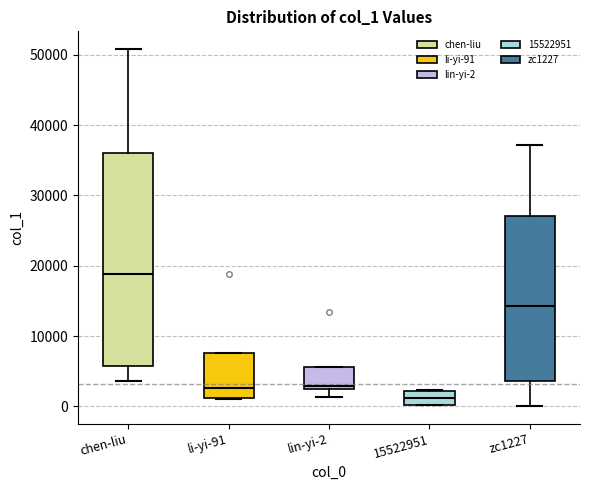

Reading left to right, transcribe this box plot: for each box, give where its median line is, the range the box spans, and where its two whiskers end, as read against the y-axis. The values are not printed on the chart, so give them approximately, as read against the axis.

chen-liu: median 19000, box 6000 to 36000, whiskers 4000 to 51000
li-yi-91: median 3000, box 1000 to 8000, whiskers 1000 to 8000
lin-yi-2: median 3000, box 2000 to 6000, whiskers 1000 to 6000
15522951: median 1000, box 0 to 2000, whiskers 0 to 2000
zc1227: median 14000, box 4000 to 27000, whiskers 0 to 37000